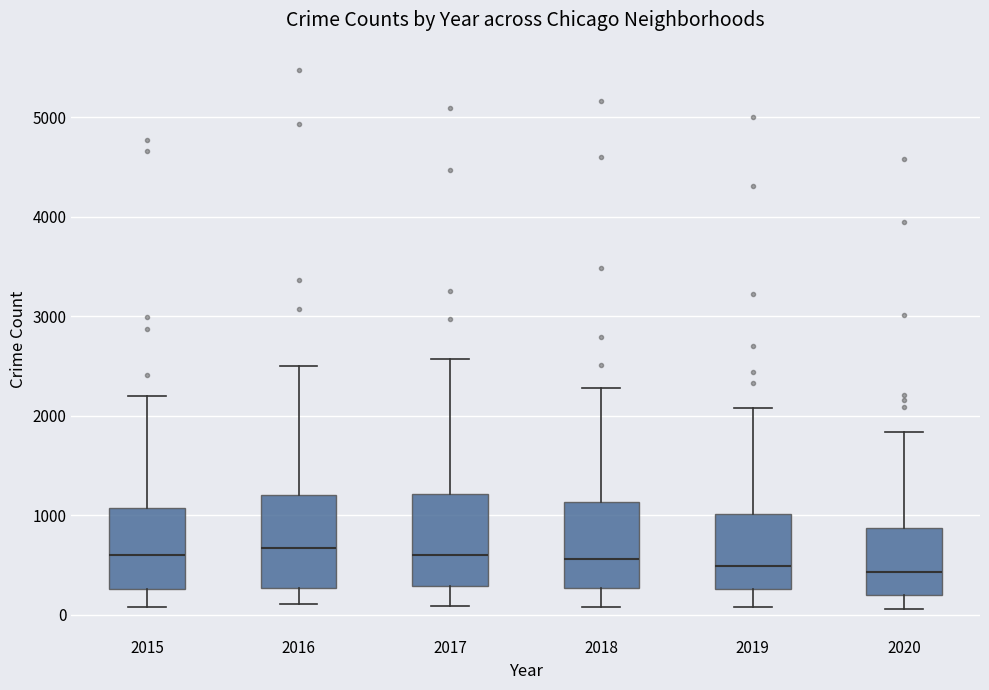

Reading left to right, transcribe this box plot: for each box, give where its median line is, the range the box spans, and where its two whiskers end, as read against the y-axis. The values are not printed on the chart, so give them approximately, as read against the axis.

2015: median 600, box 300 to 1100, whiskers 100 to 2200
2016: median 700, box 300 to 1200, whiskers 100 to 2500
2017: median 600, box 300 to 1200, whiskers 100 to 2600
2018: median 600, box 300 to 1100, whiskers 100 to 2300
2019: median 500, box 300 to 1000, whiskers 100 to 2100
2020: median 400, box 200 to 900, whiskers 100 to 1800